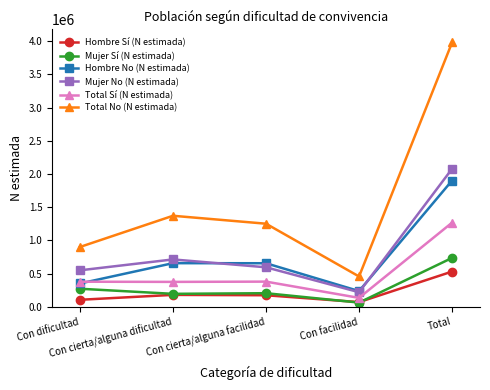

What is the sum of all Mujer Sí (N estimada) values?

1473180